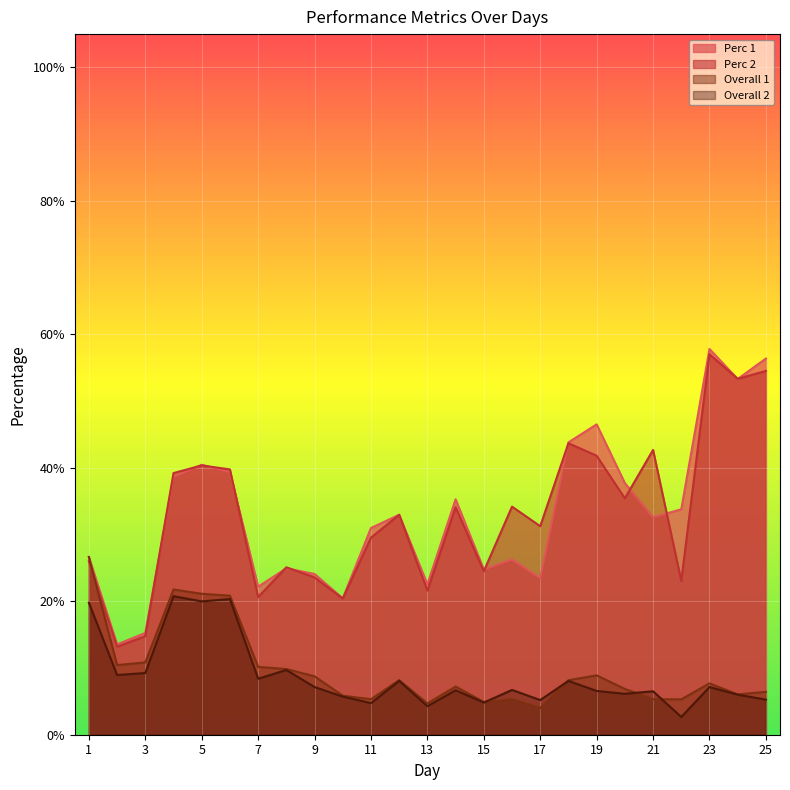

What is the lowest value of the Perc 2 series?

0.1